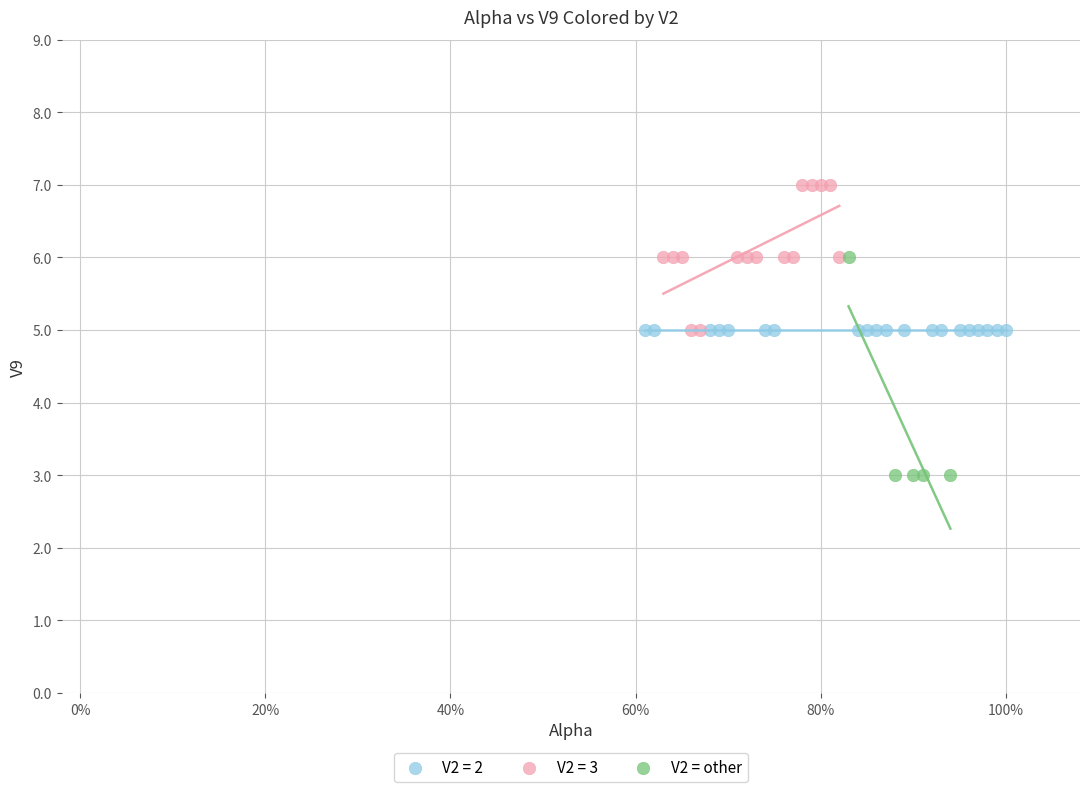

Which series contains the highest Y value?

V2 = 3